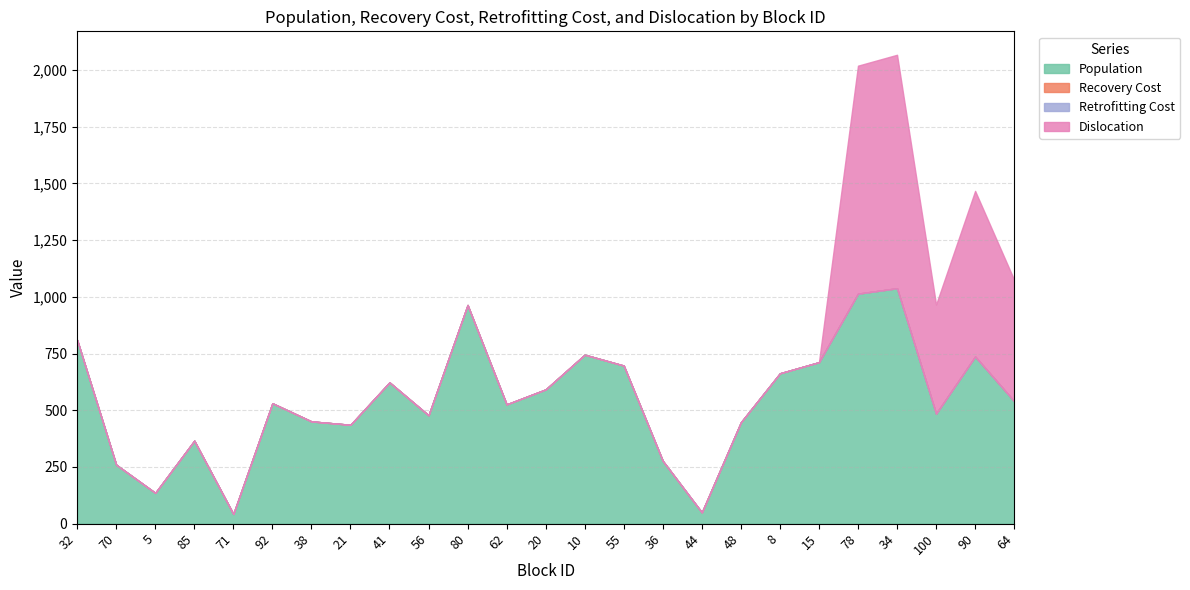

Count the number of categories in the chart.

20